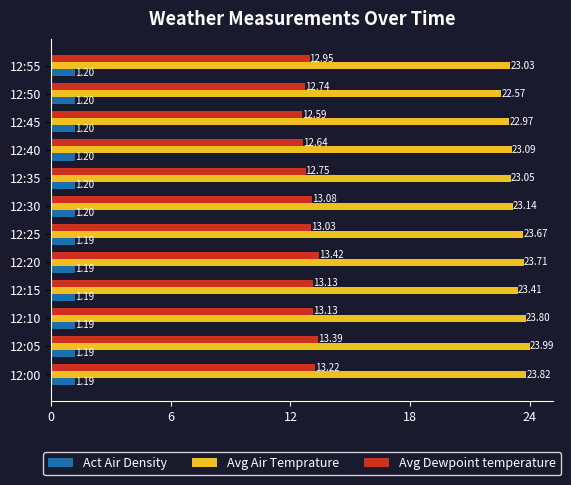

How many series are shown in this chart?

3